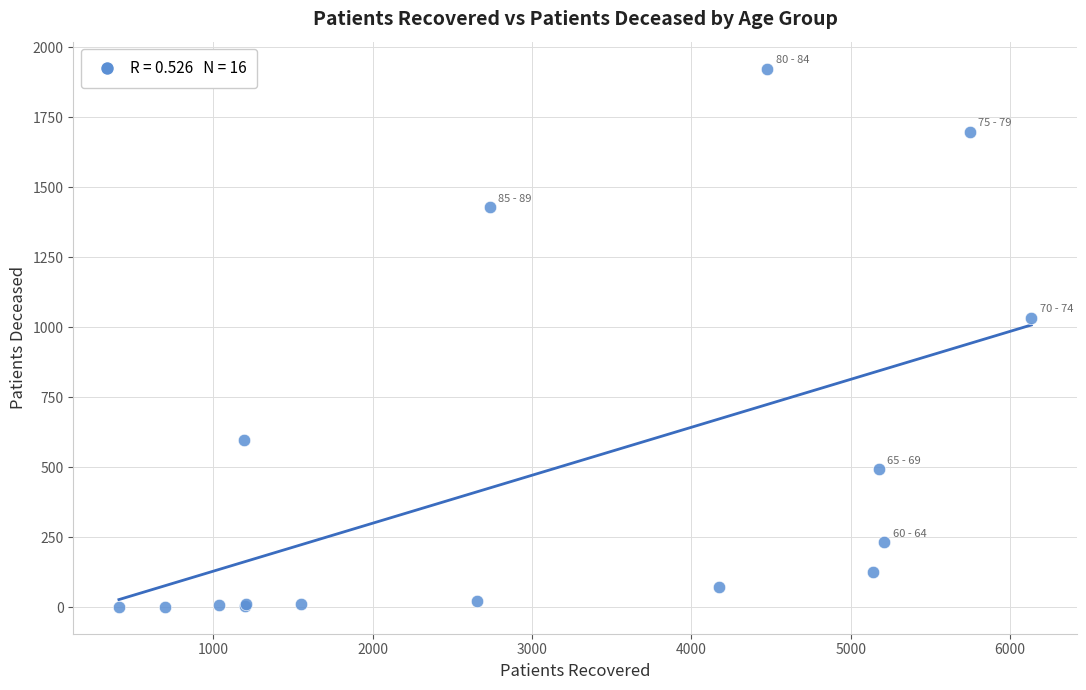

What Y value in the scatter plot is closest to 963?

1034